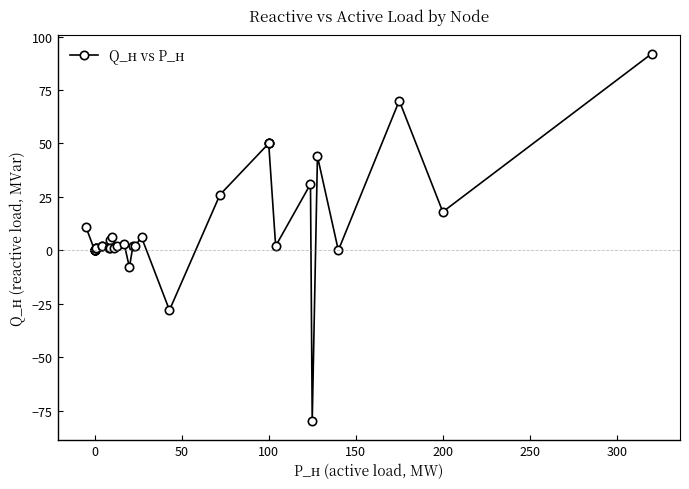

How many distinct data groups are displayed?

1